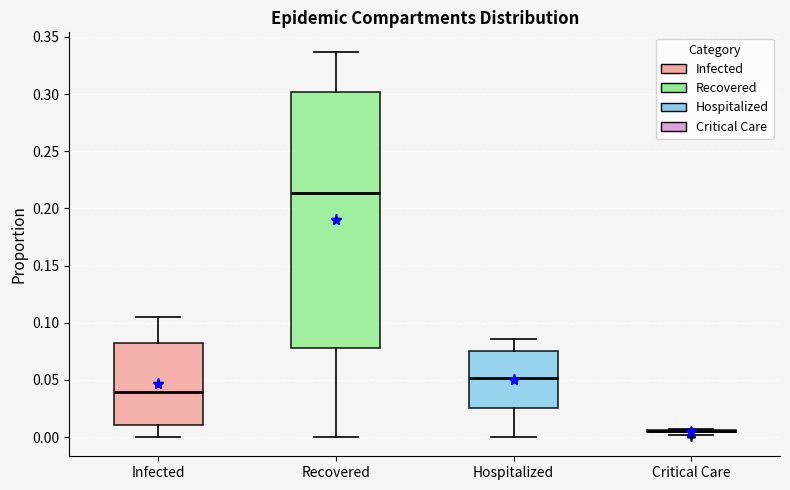

Reading left to right, transcribe this box plot: for each box, give where its median line is, the range the box spans, and where its two whiskers end, as read against the y-axis. The values are not printed on the chart, so give them approximately, as read against the axis.

Infected: median 0.040, box 0.010 to 0.085, whiskers 0.000 to 0.105
Recovered: median 0.215, box 0.080 to 0.300, whiskers 0.000 to 0.335
Hospitalized: median 0.050, box 0.025 to 0.075, whiskers 0.000 to 0.085
Critical Care: box collapsed to a line at 0.005, whiskers 0.000 to 0.005